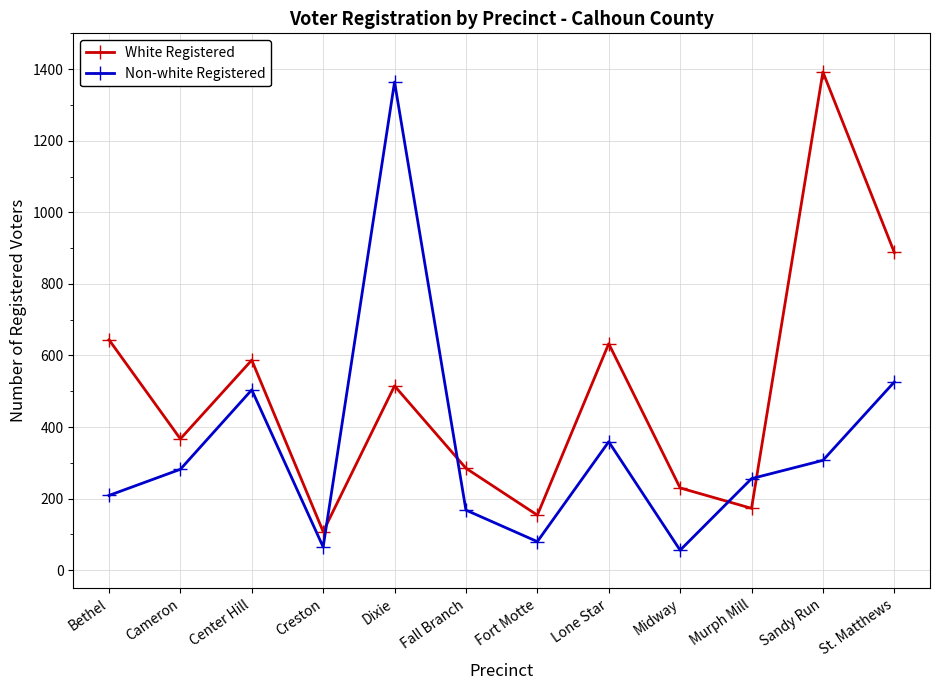

What is the total value across all series at Dixie?

1879